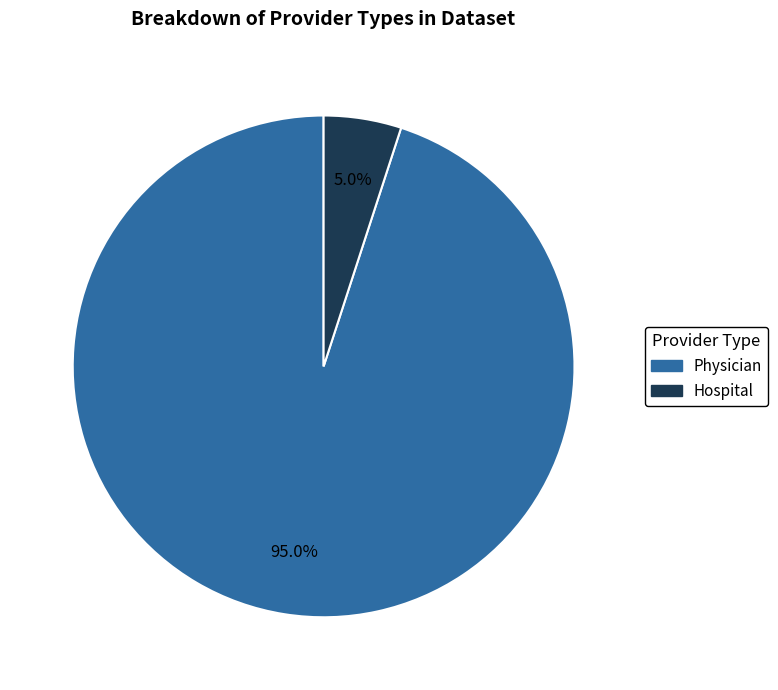

What is the largest slice in the pie chart?

Physician